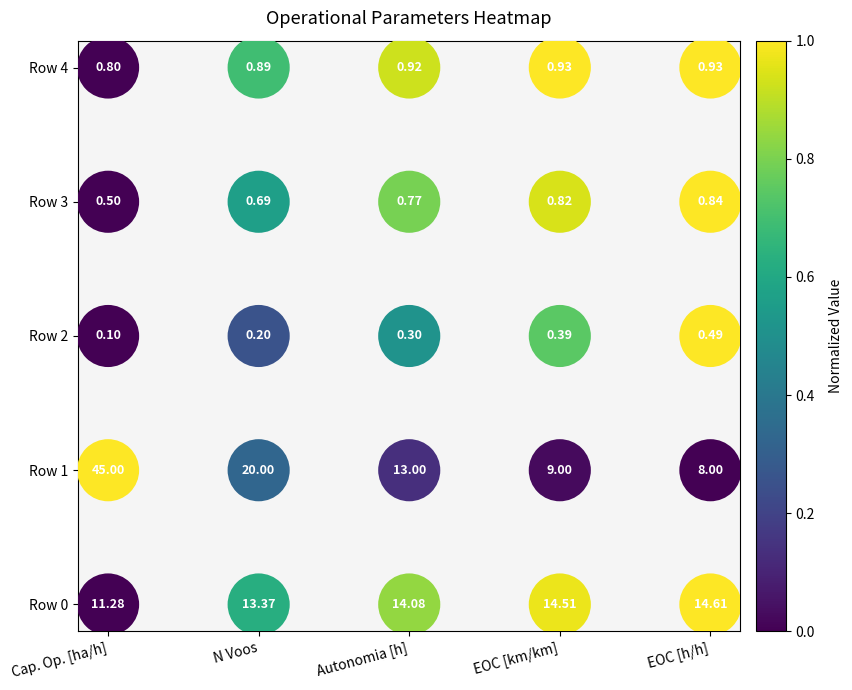

How many points are shown in the scatter plot?

25